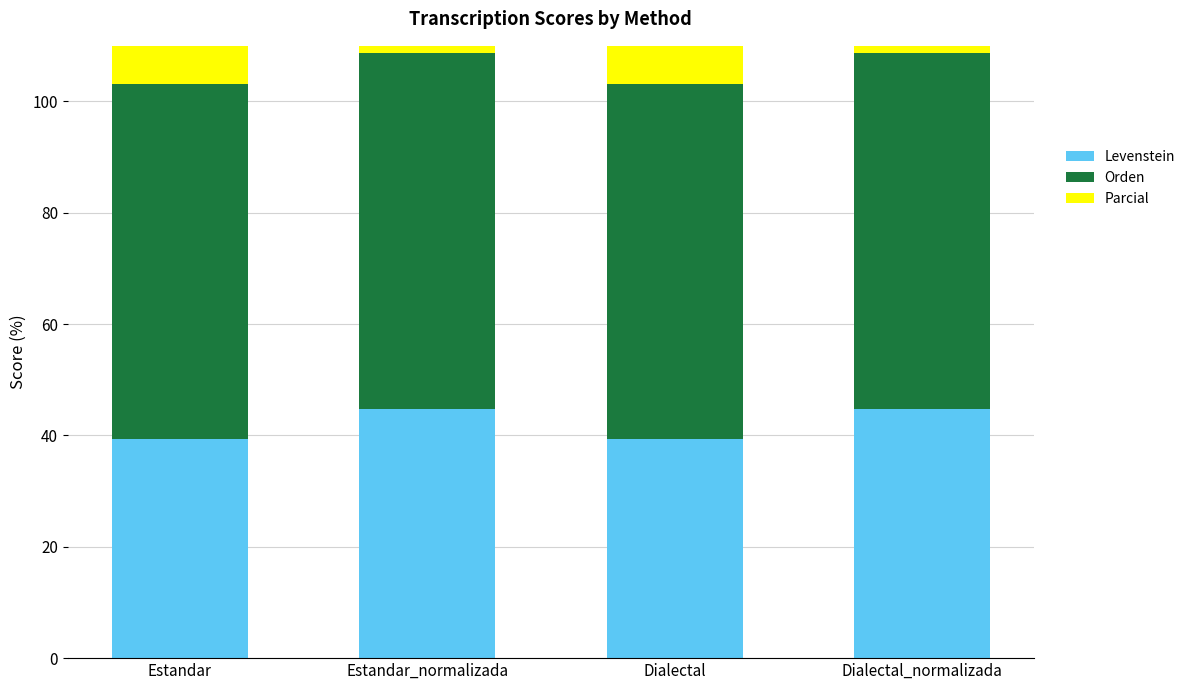

What is the label of the 3rd bar from the right?

Estandar_normalizada